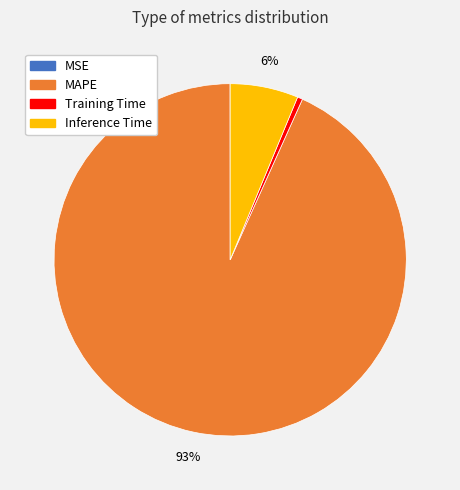

Is there any slice that represents more than half of the pie?

Yes